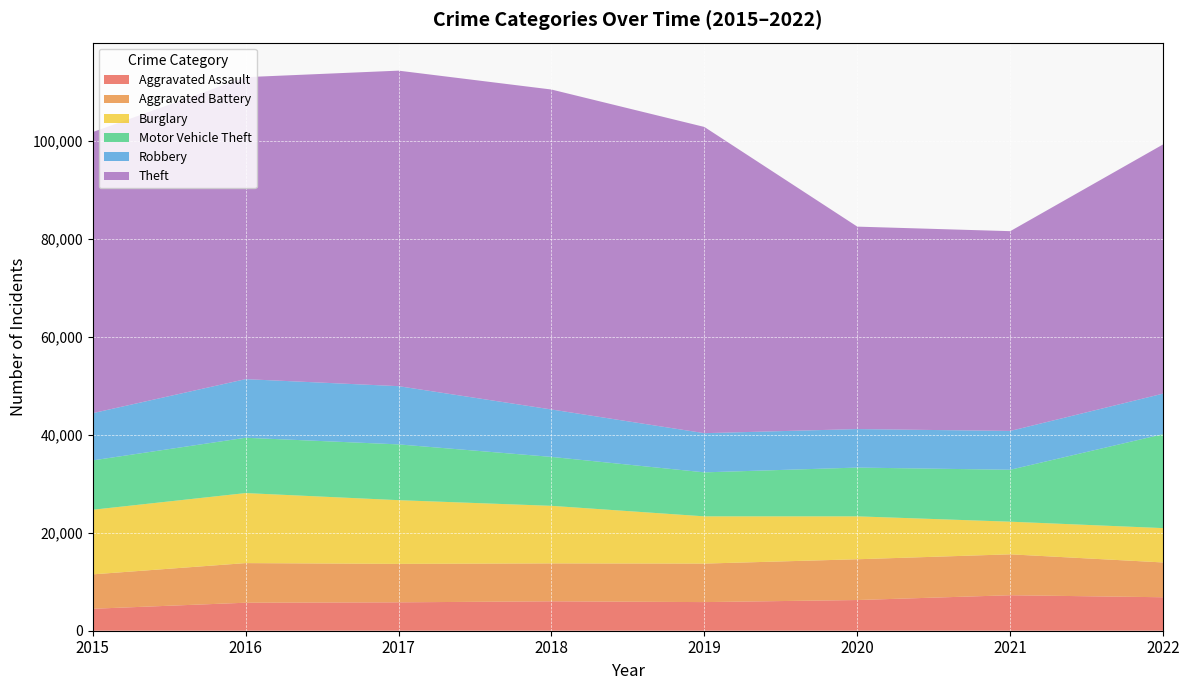

Reading left to right, list all the values displayed in this chart.

Aggravated Assault: 4480	5712	5793	6001	5840	6263	7242	6829
Aggravated Battery: 7018	8085	7845	7735	7857	8319	8347	7099
Burglary: 13184	14289	13001	11746	9639	8755	6658	7008
Motor Vehicle Theft: 10068	11286	11380	9983	8977	9952	10595	19177
Robbery: 9638	11960	11880	9679	7994	7856	7920	8269
Theft: 57350	61618	64380	65283	62481	41306	40764	50856